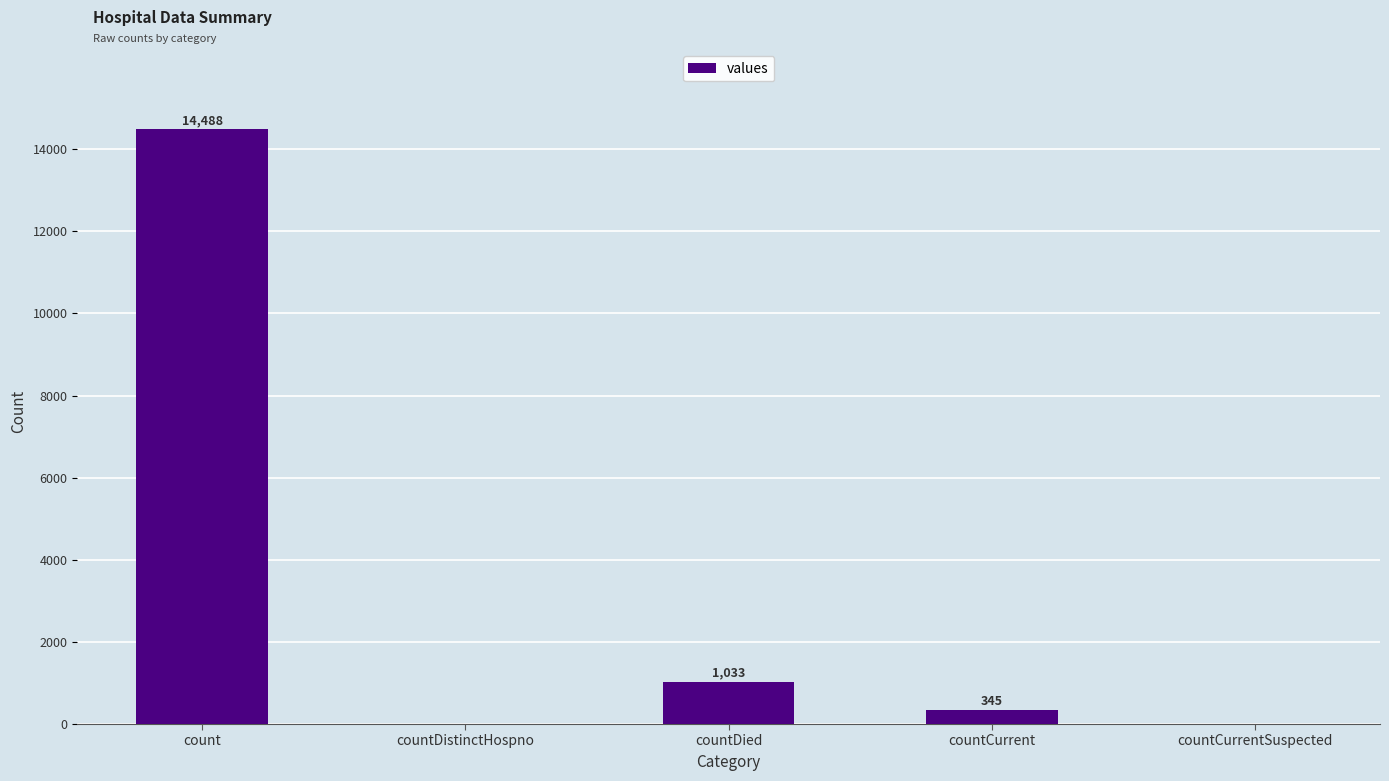

Reading left to right, extract all data points from this chart.

count=14488	countDistinctHospno=0	countDied=1033	countCurrent=345	countCurrentSuspected=0